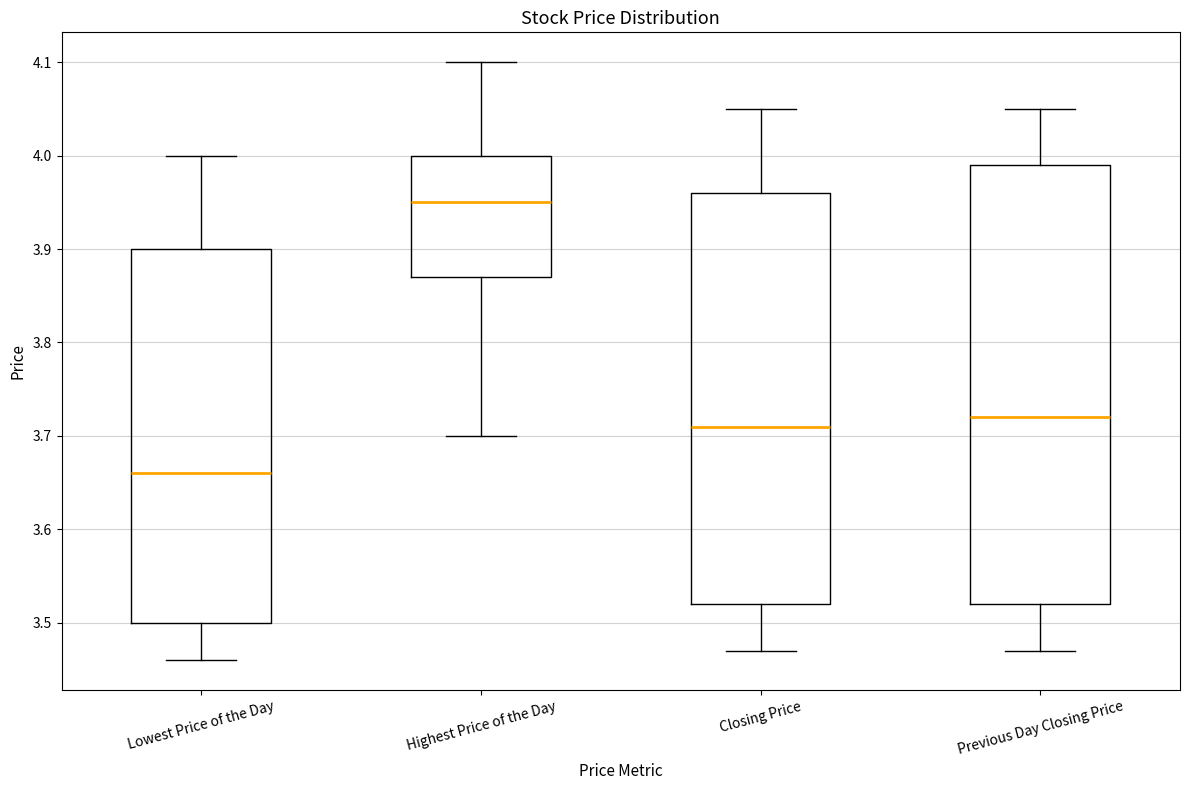

Which box has the lowest median line?

Lowest Price of the Day